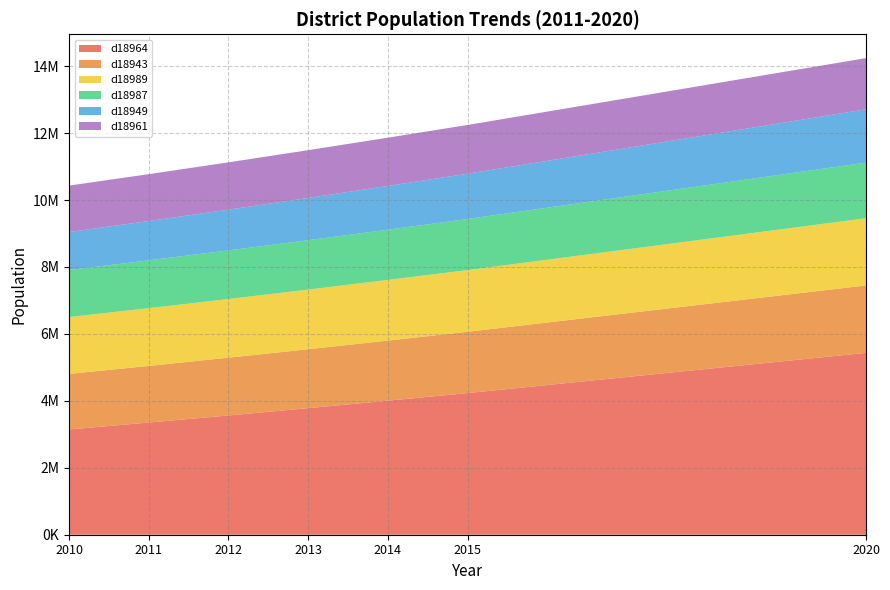

Does the chart have visible grid lines?

Yes